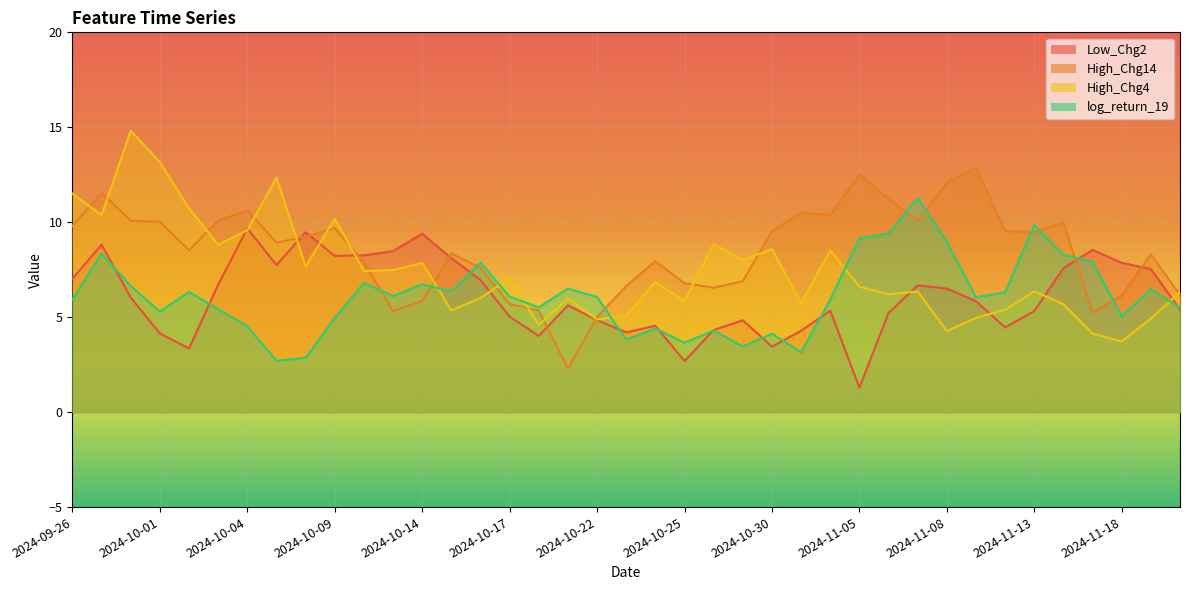

What is the minimum value shown in the chart?

1.3